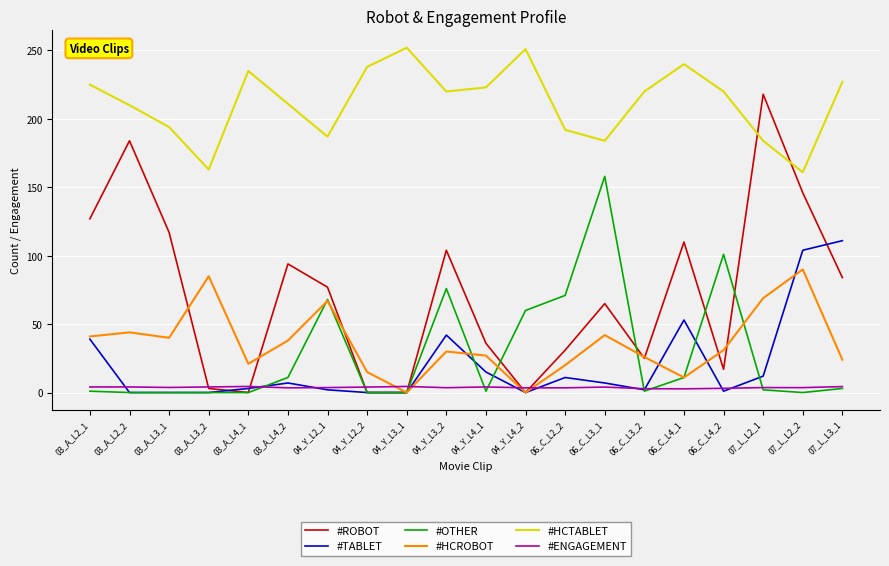

True or false: #HCTABLET and #HCROBOT intersect in this chart.

False